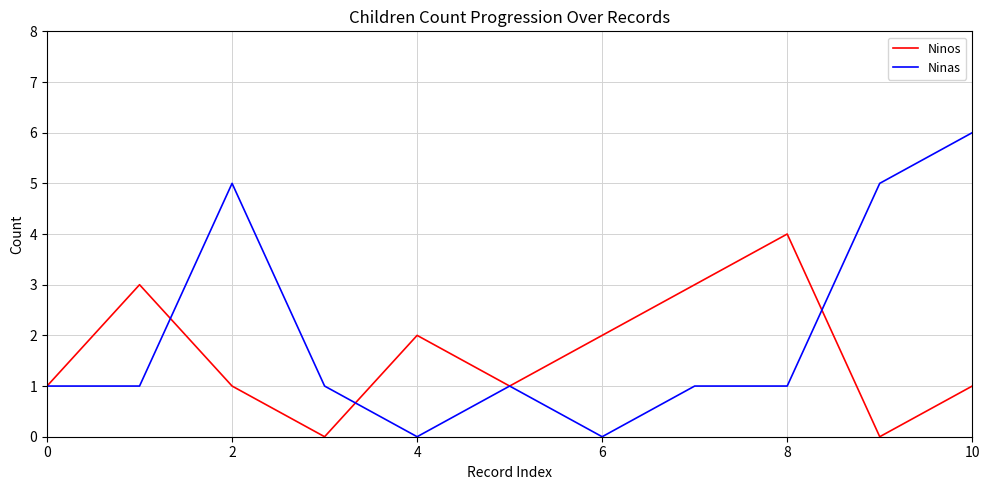

Rank the series by their average value, from highest to lowest.

Ninas, Ninos